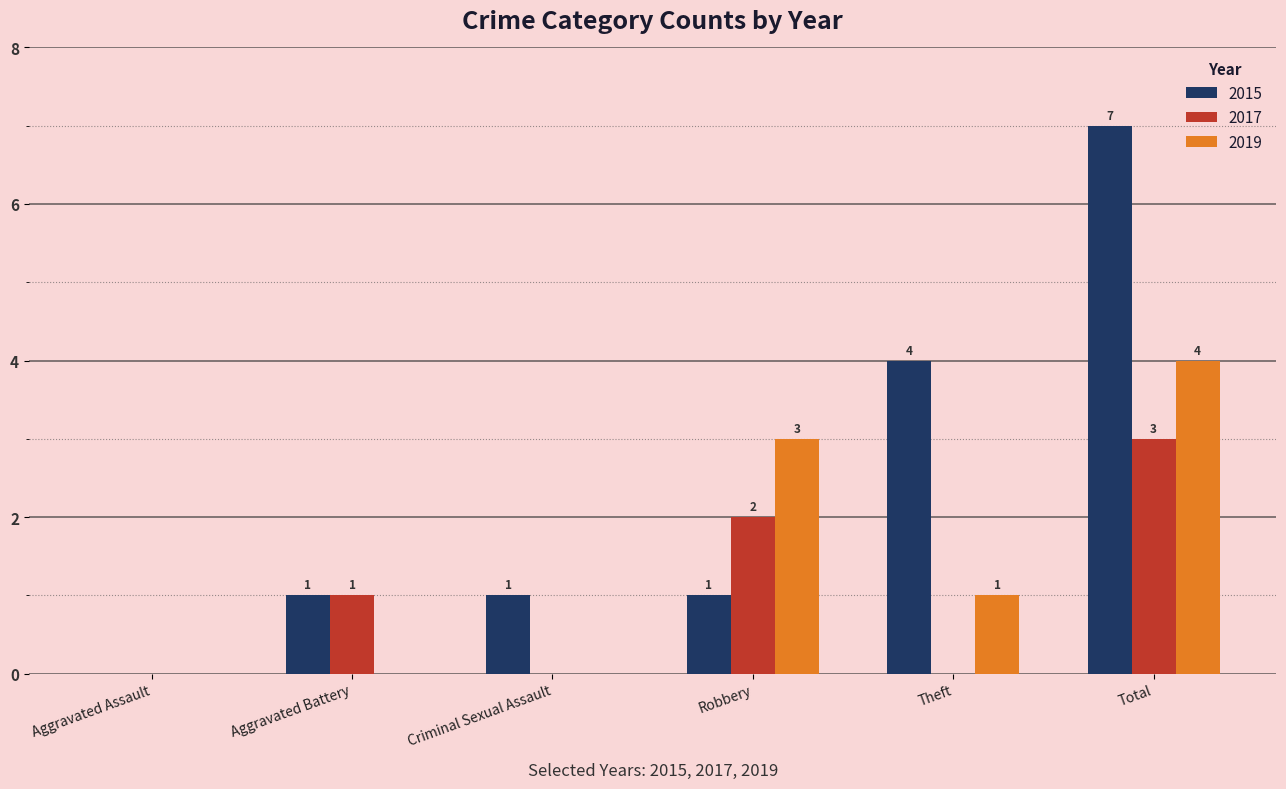

What is the difference between the 2015 values at Aggravated Assault and Criminal Sexual Assault?

1